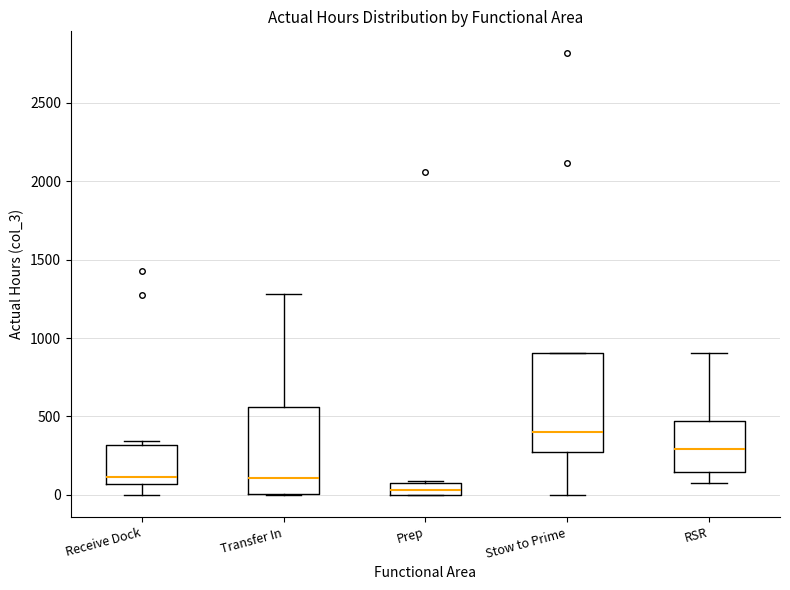

Which box is the tallest, from its lower edge to its upper edge?

Stow to Prime